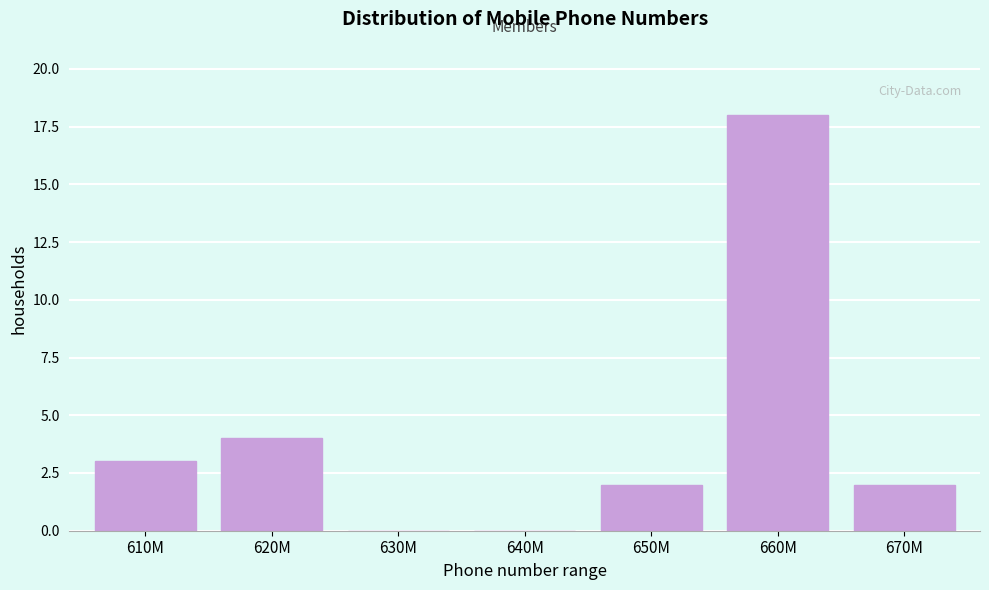

What is the approximate value at 660M?

18